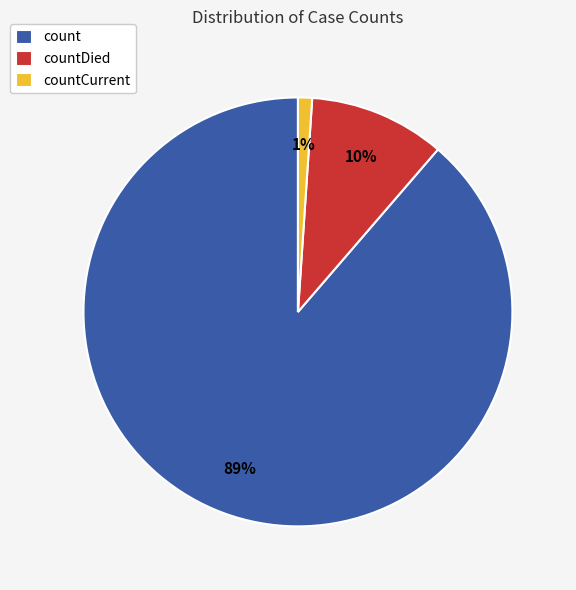

How many slices are in this pie chart?

3